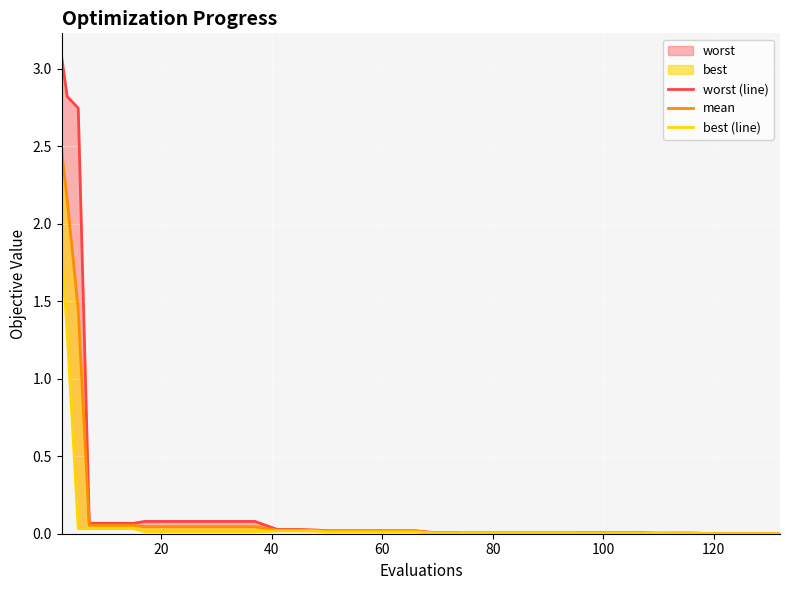

Reading left to right, transcribe all the data shown in this chart.

worst (line): 3.1	2.8	2.7	0.1	0.1	0.1	0.1	0.1	0.1	0.1	0.1	0.1	0.0	0.0	0.0	0.0	0.0	0.0	0.0	0.0	0.0	0.0	0.0	0.0	0.0	0.0	0.0	0.0	0.0	0.0	0.0	0.0	0.0	0.0	0.0	0.0	0.0	0.0	0.0	0.0
mean: 2.5	2.2	1.4	0.1	0.1	0.1	0.0	0.0	0.0	0.0	0.0	0.0	0.0	0.0	0.0	0.0	0.0	0.0	0.0	0.0	0.0	0.0	0.0	0.0	0.0	0.0	0.0	0.0	0.0	0.0	0.0	0.0	0.0	0.0	0.0	0.0	0.0	0.0	0.0	0.0
best (line): 1.8	1.3	0.0	0.0	0.0	0.0	0.0	0.0	0.0	0.0	0.0	0.0	0.0	0.0	0.0	0.0	0.0	0.0	0.0	0.0	0.0	0.0	0.0	0.0	0.0	0.0	0.0	0.0	0.0	0.0	0.0	0.0	0.0	0.0	0.0	0.0	0.0	0.0	0.0	0.0